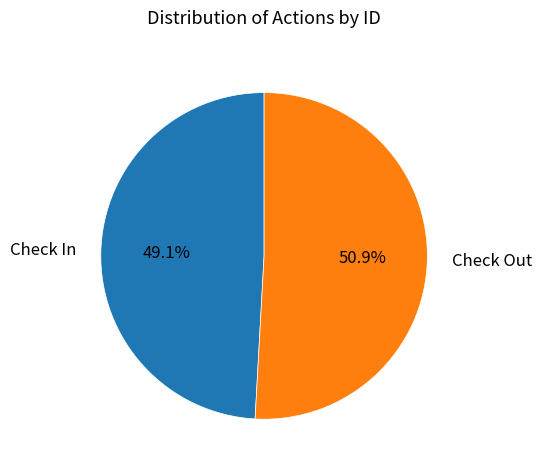

Count the number of slices in the pie.

2